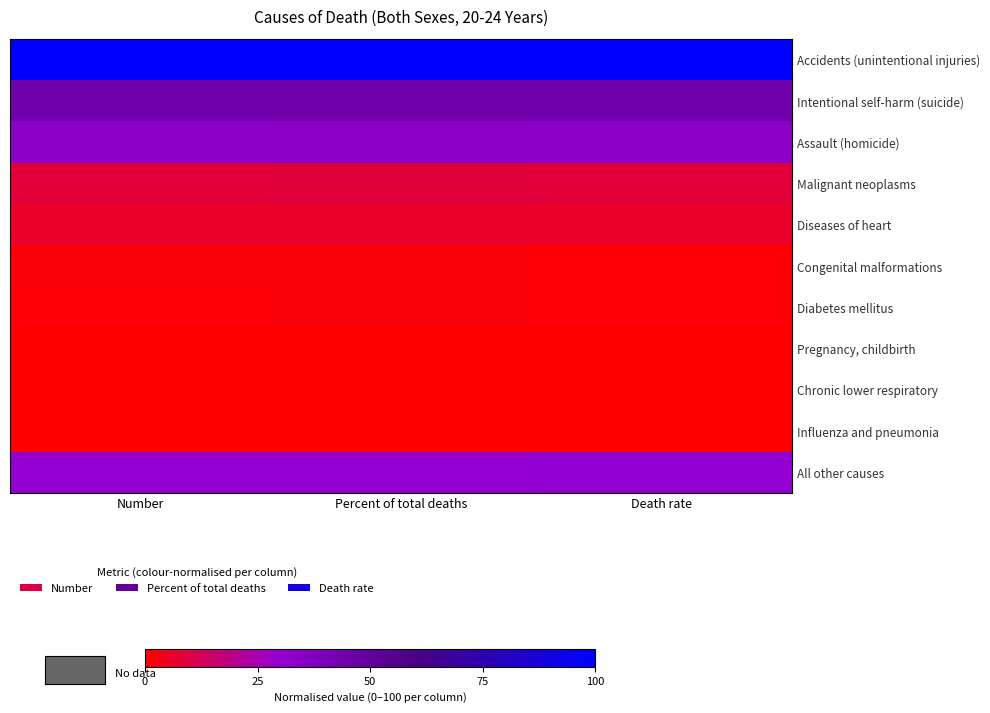

Rank the series at Number from lowest to highest value.

Influenza and pneumonia, Chronic lower respiratory, Pregnancy, childbirth, Diabetes mellitus, Congenital malformations, Diseases of heart, Malignant neoplasms, All other causes, Assault (homicide), Intentional self-harm (suicide), Accidents (unintentional injuries)